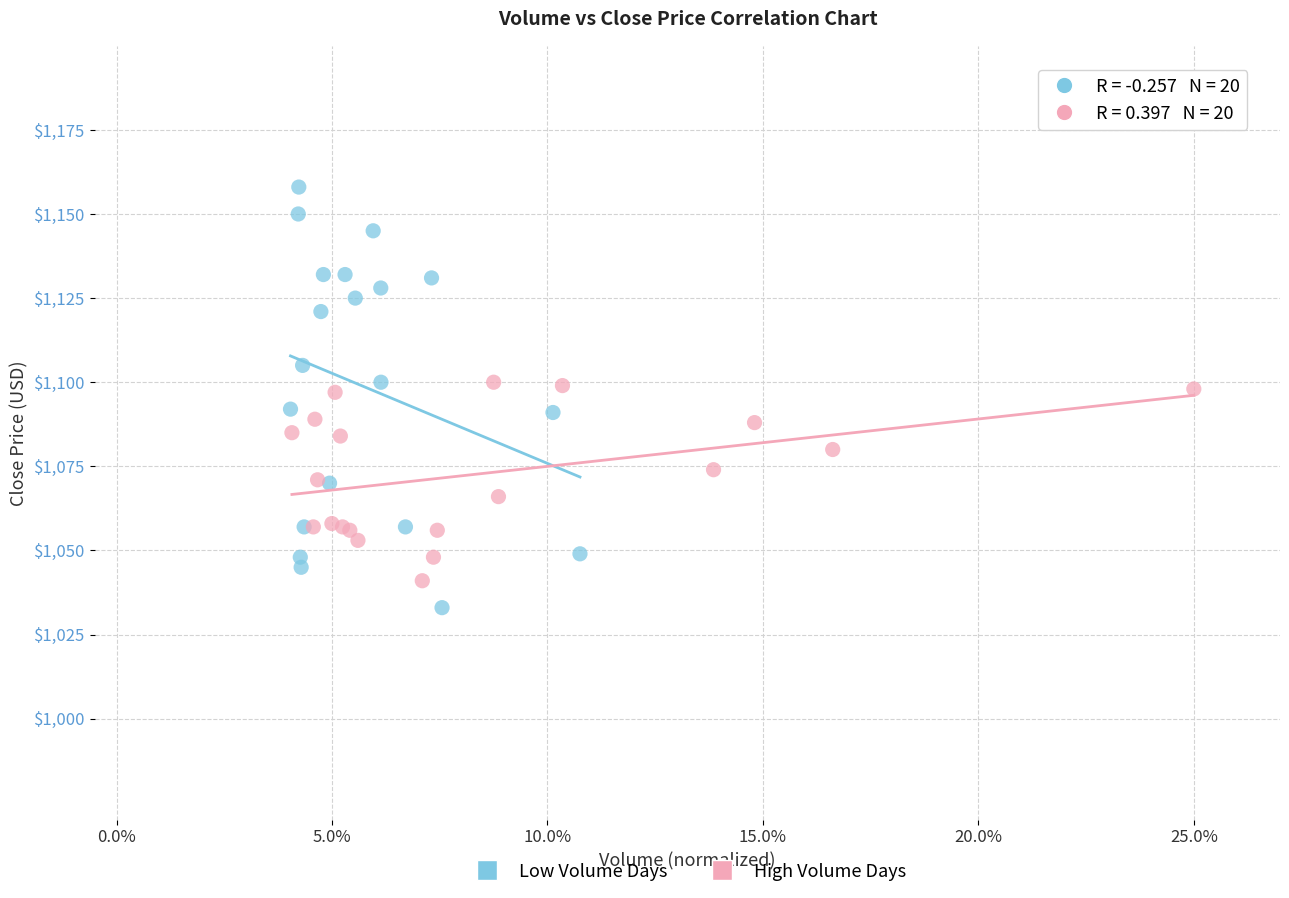

Which series has the largest Y range (max minus min)?

Low Volume Days